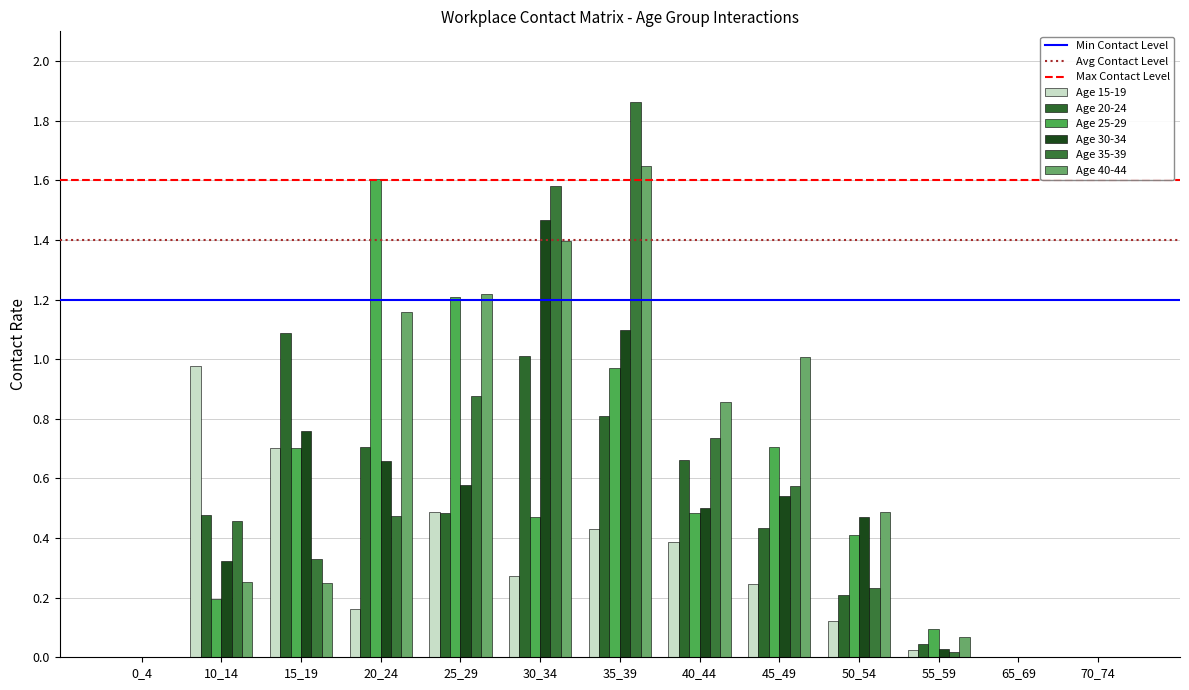

Does the chart contain stacked bars?

No